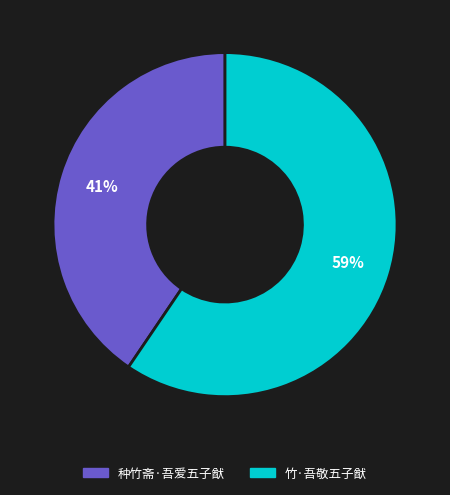

To the nearest percent, what portion does 种竹斋·吾爱五子猷 represent?

41%